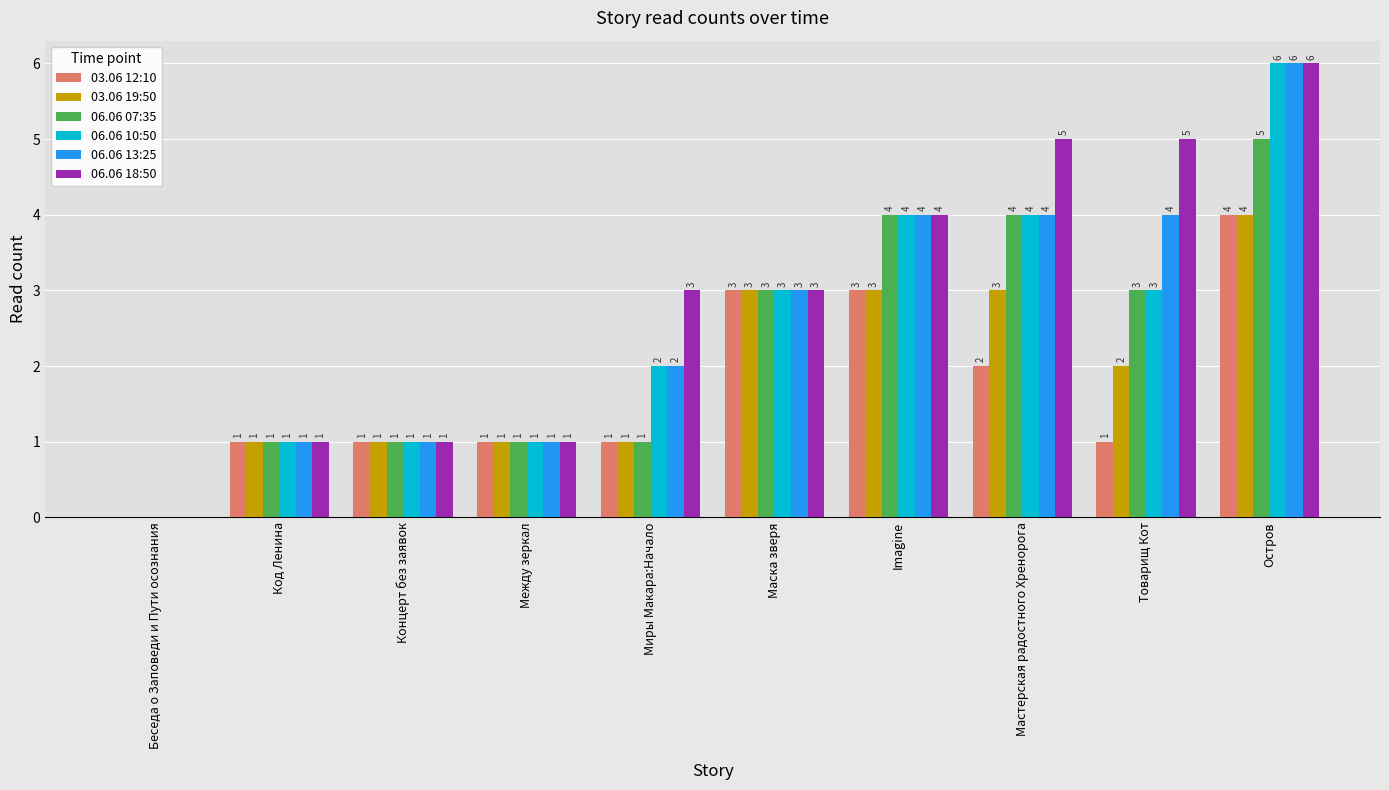

Is it true that 03.06 19:50 equals 2 at Мастерская радостного Хренорога?

False